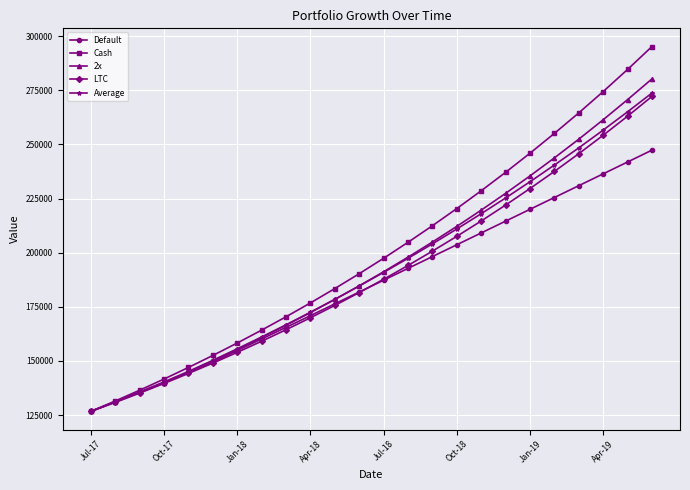

Which series has the largest range (max minus min)?

Cash